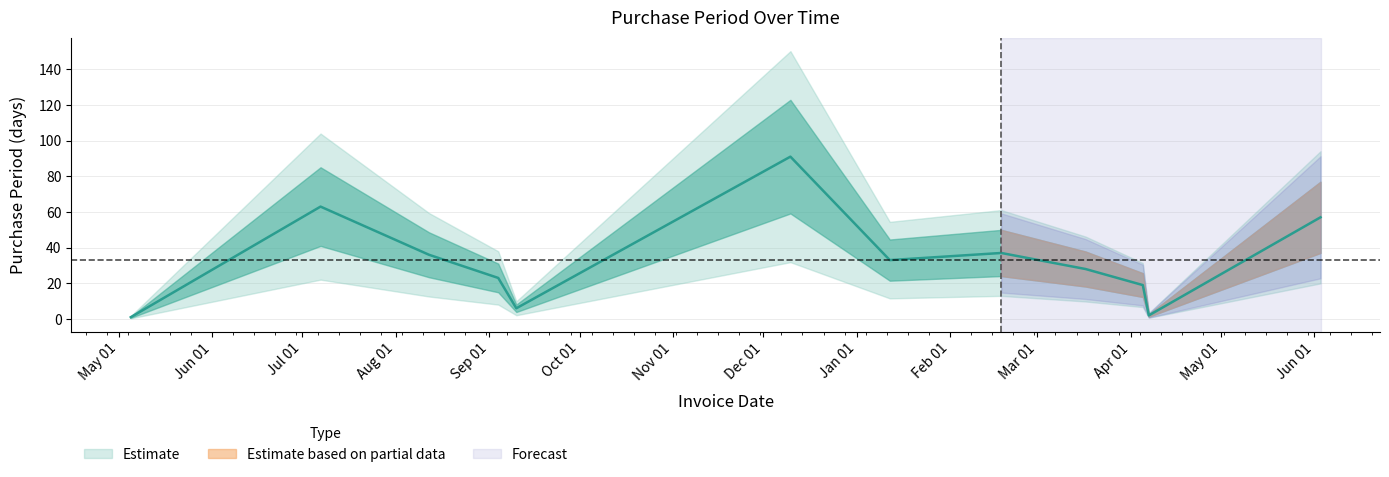

How many interior local valleys (lower than both neighbors) does the data have?

3